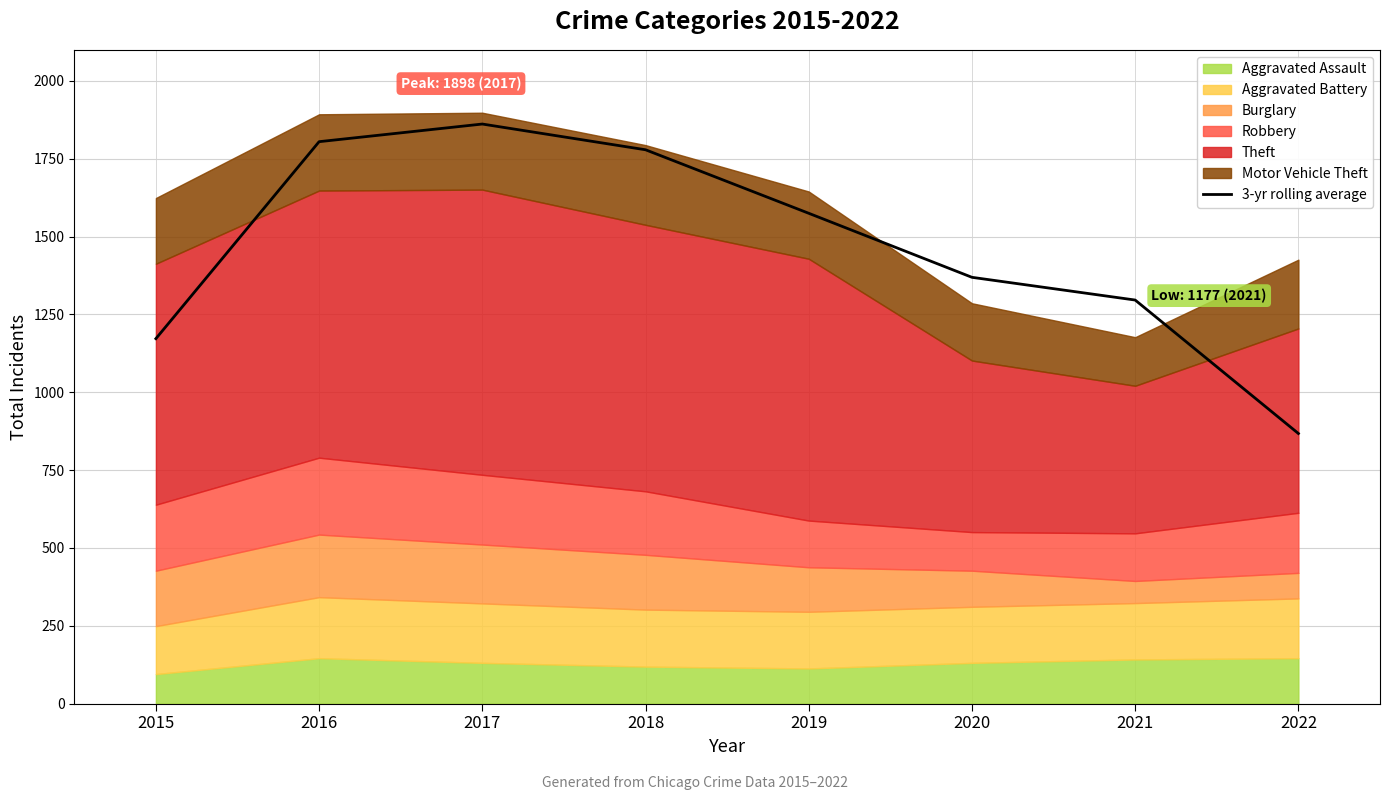

How many lines are shown in the chart?

1